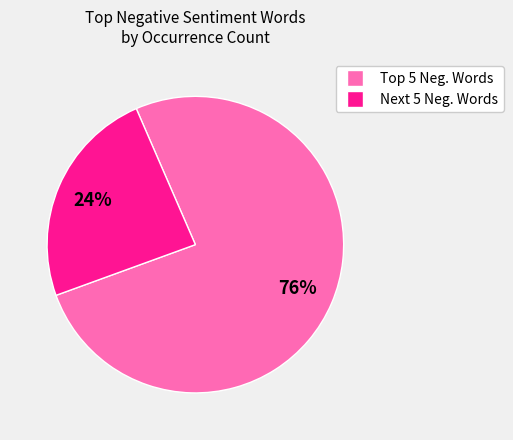

To the nearest percent, what is the average slice percentage?

50%